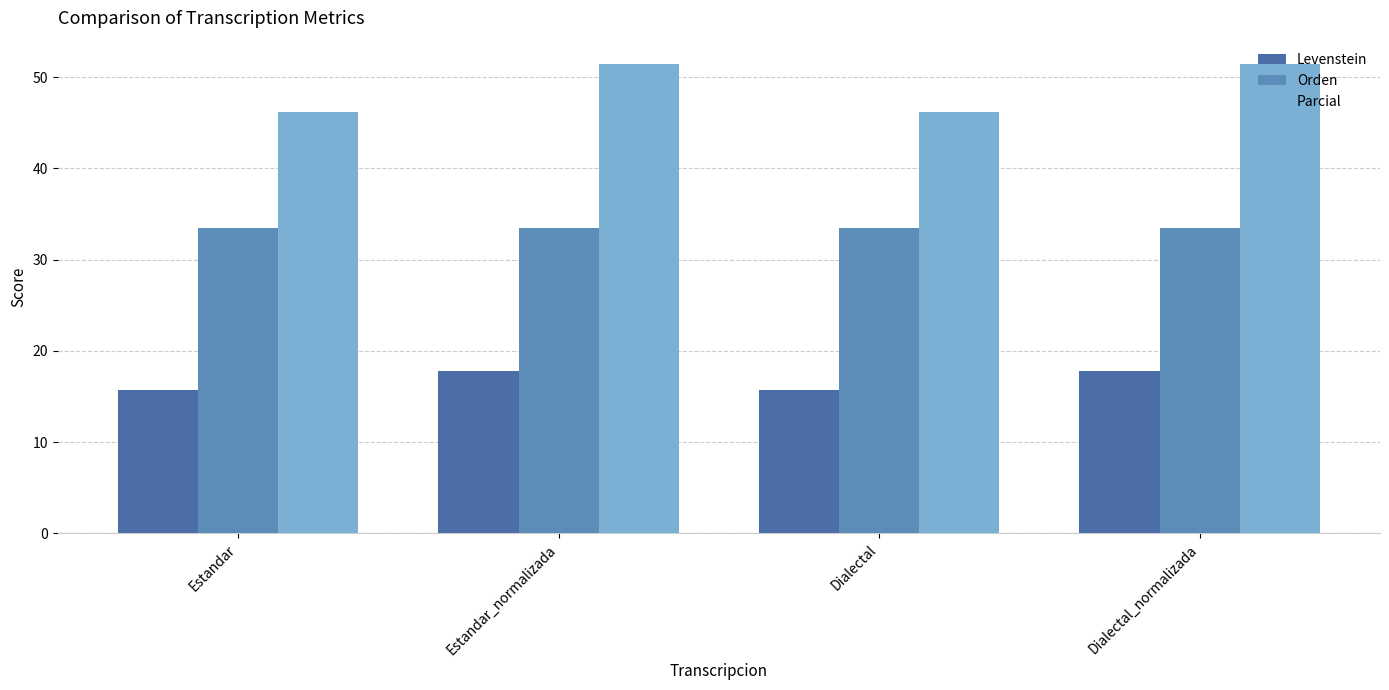

Does the chart contain any negative values?

No